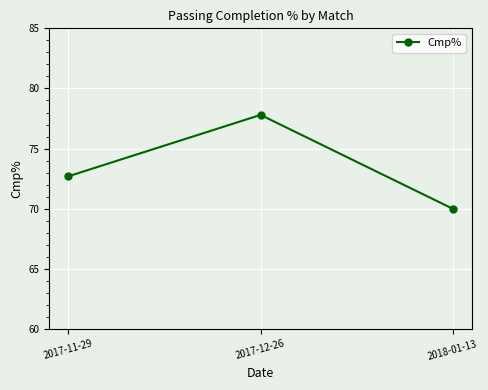

What is the difference between the values at 2017-11-29 and 2018-01-13?

2.7